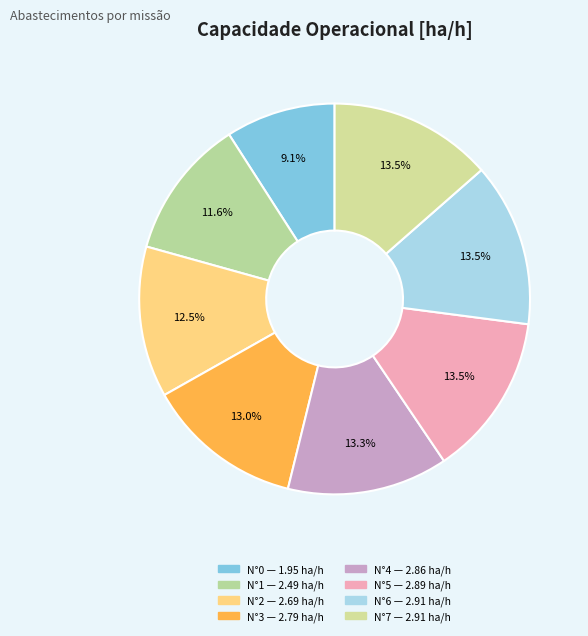

Count the number of slices in the pie.

8